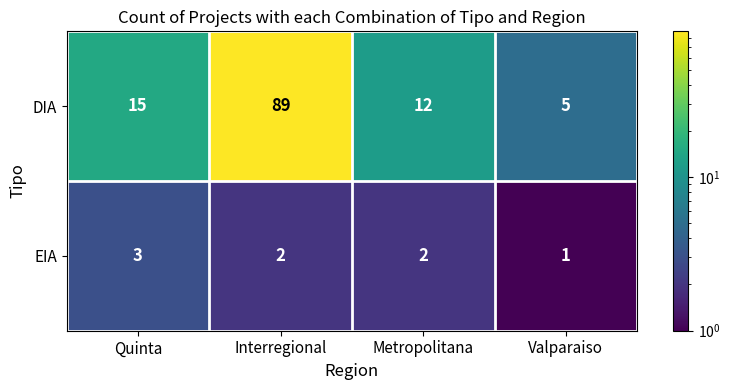

The value of DIA at Quinta is 15. True or false?

True